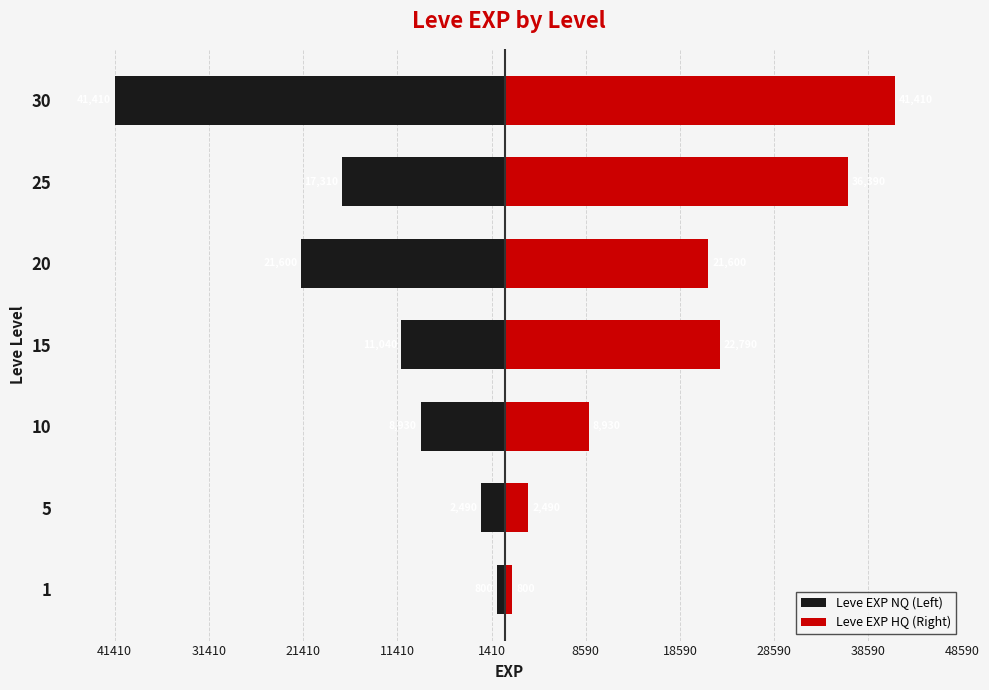

List the series in order of their peak value, highest first.

Leve EXP HQ (Right), Leve EXP NQ (Left)